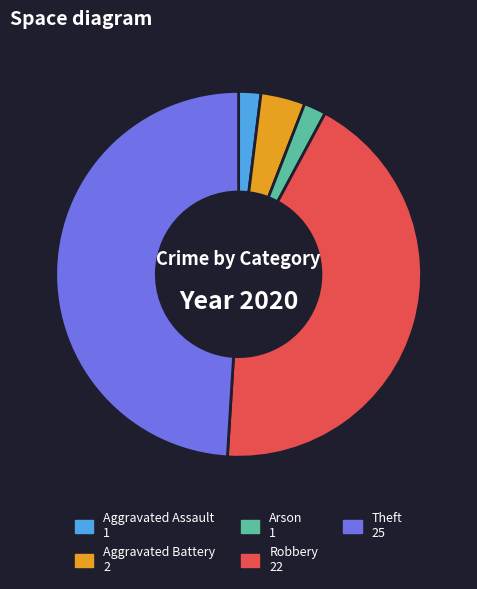

Is there a majority slice in this chart?

No